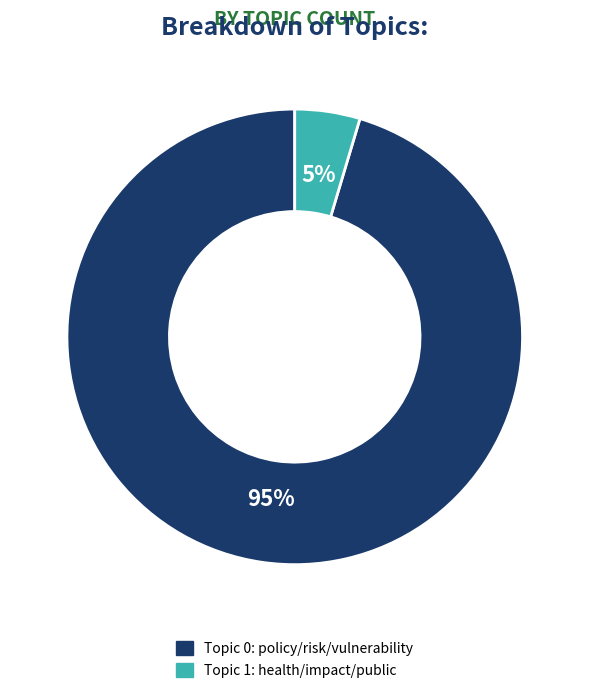

Do Topic 1: health/impact/public and Topic 0: policy/risk/vulnerability together represent more than half of the pie?

Yes